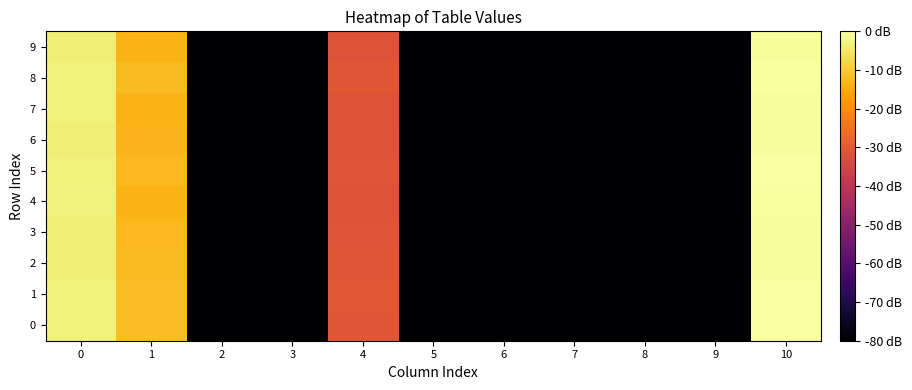

Which series has the largest total across all categories?

1